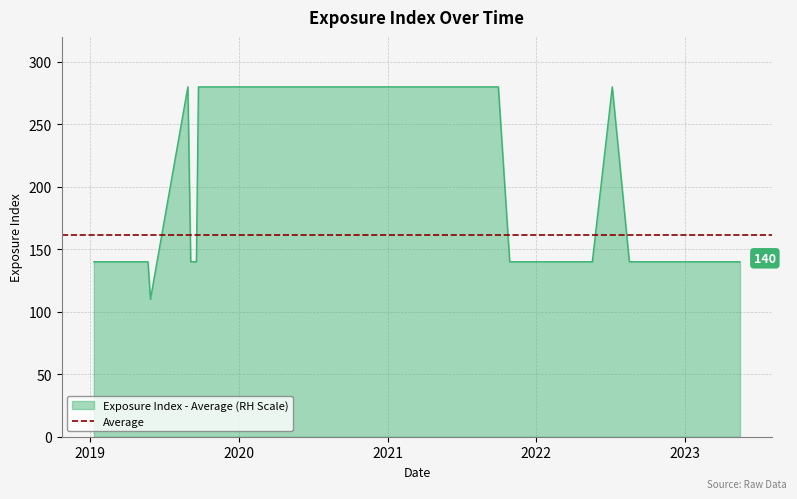

What is the difference between the values at 2019-09-24 and 2021-10-28?

140